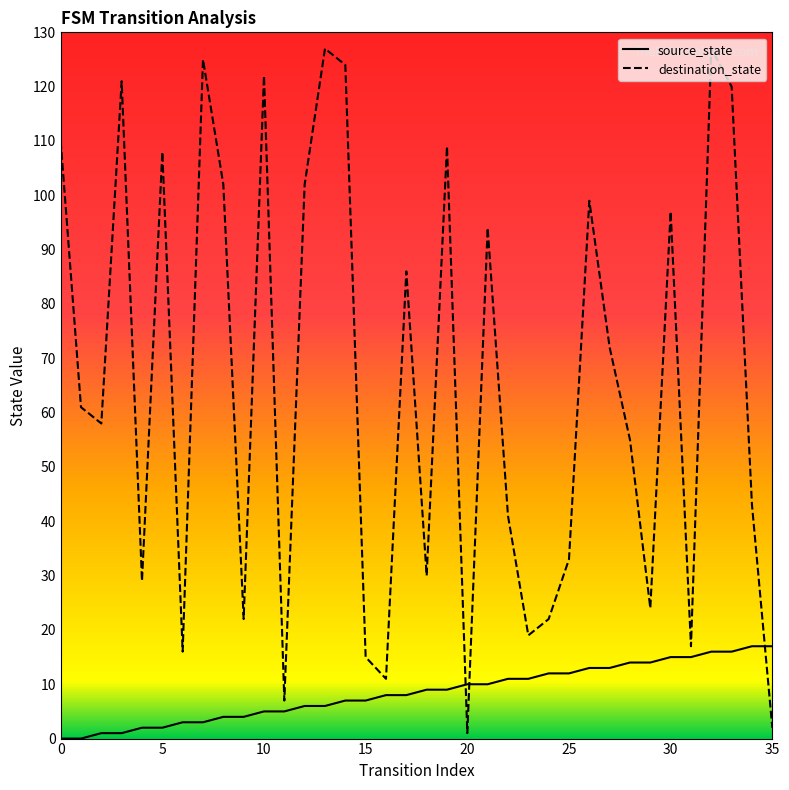

What is the total value across all series at 21?

104